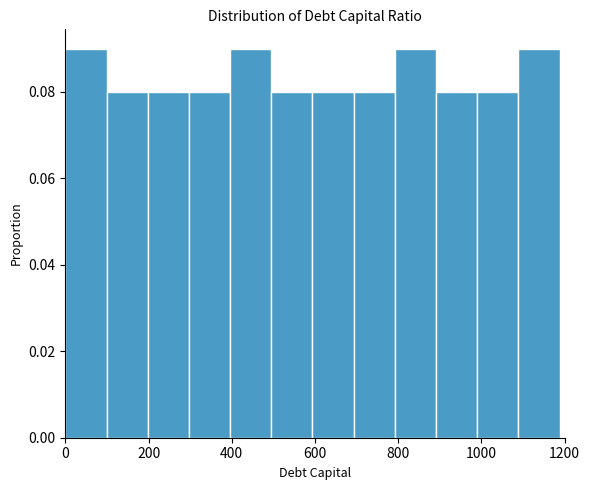

What is the height of the bar covering 700 to 800 on the x-axis? Neither the bar edges nor the heights are printed on the chart, so give them approximately, as read against the axes.

0.08